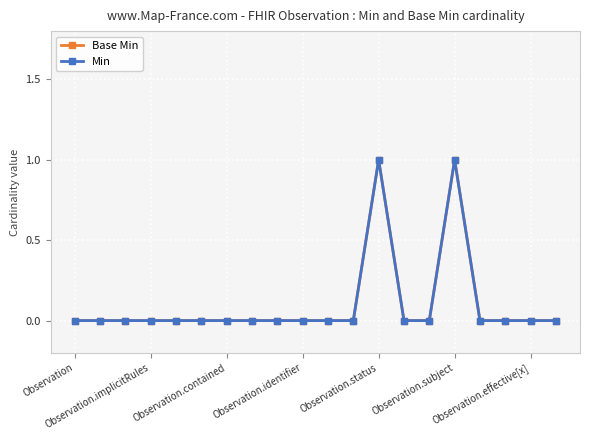

Is this an area chart (filled region under the line)?

No